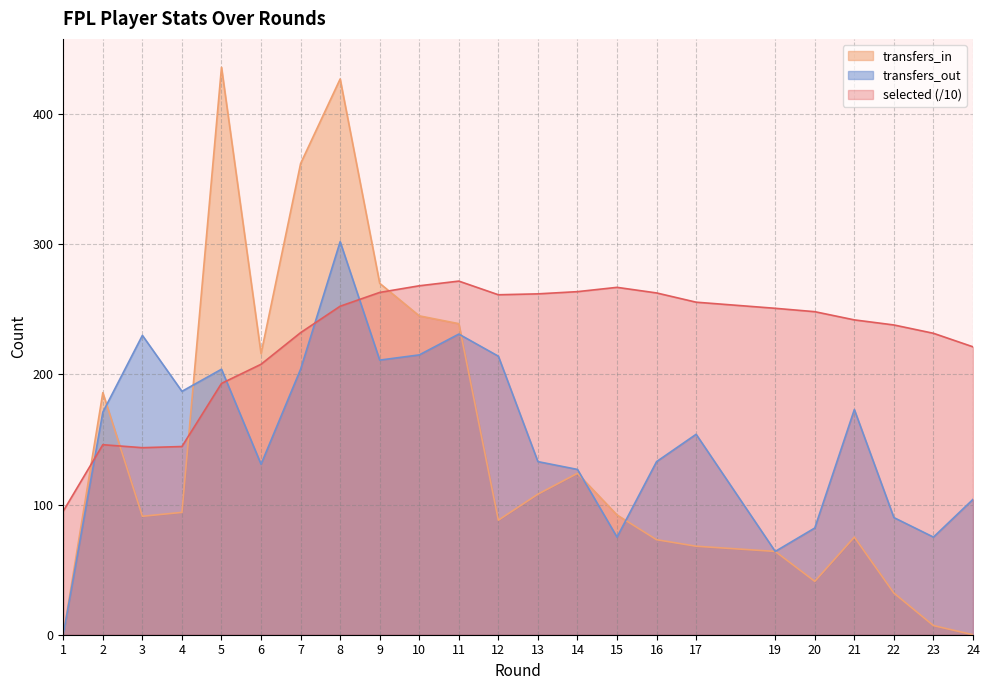

How many categories are shown in the chart?

23